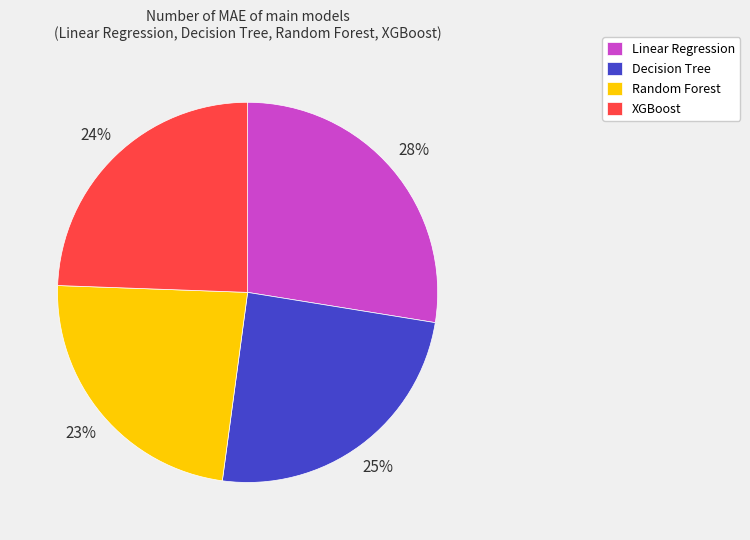

What percentage is the Random Forest slice, to the nearest percent?

23%